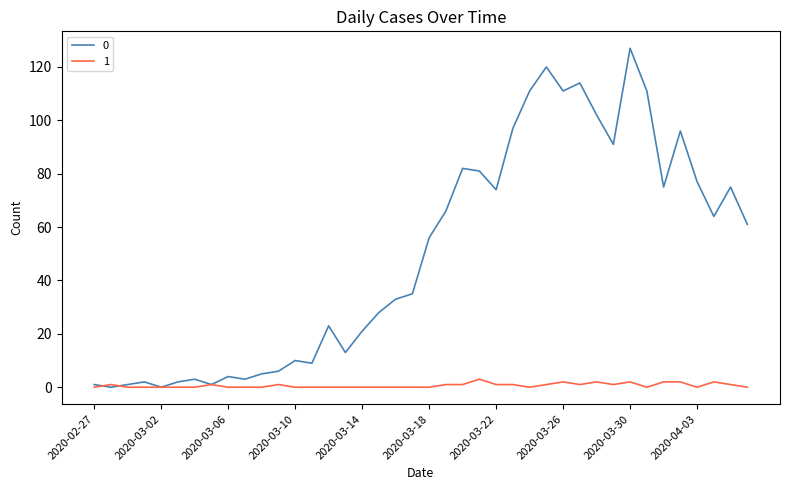

What is the greatest value displayed?

127